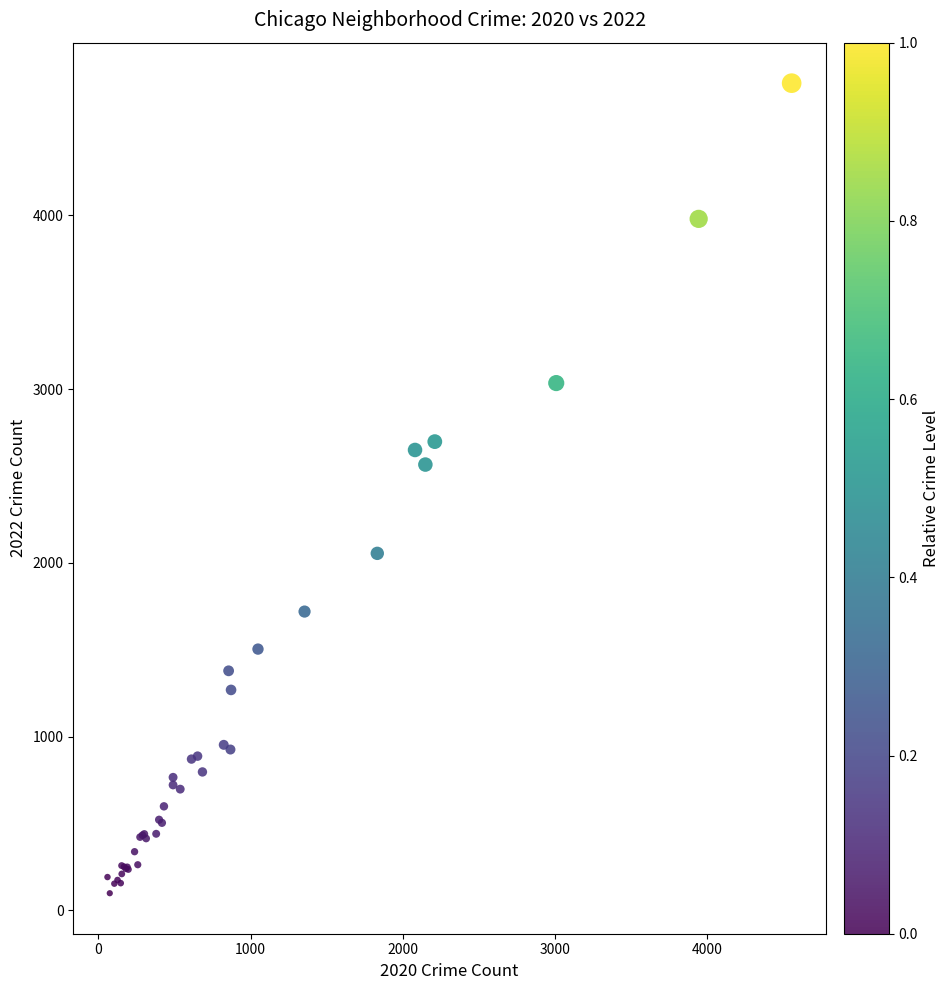

What Y value in the scatter plot is closest to 2430?

2566